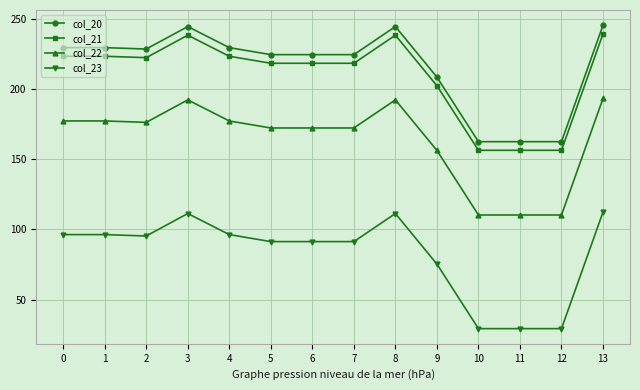

How many data points does each series have?

14